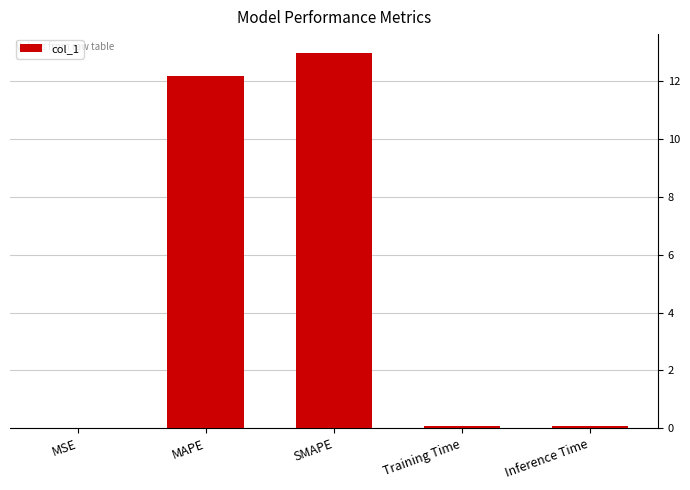

What is the maximum value shown in the chart?

13.0